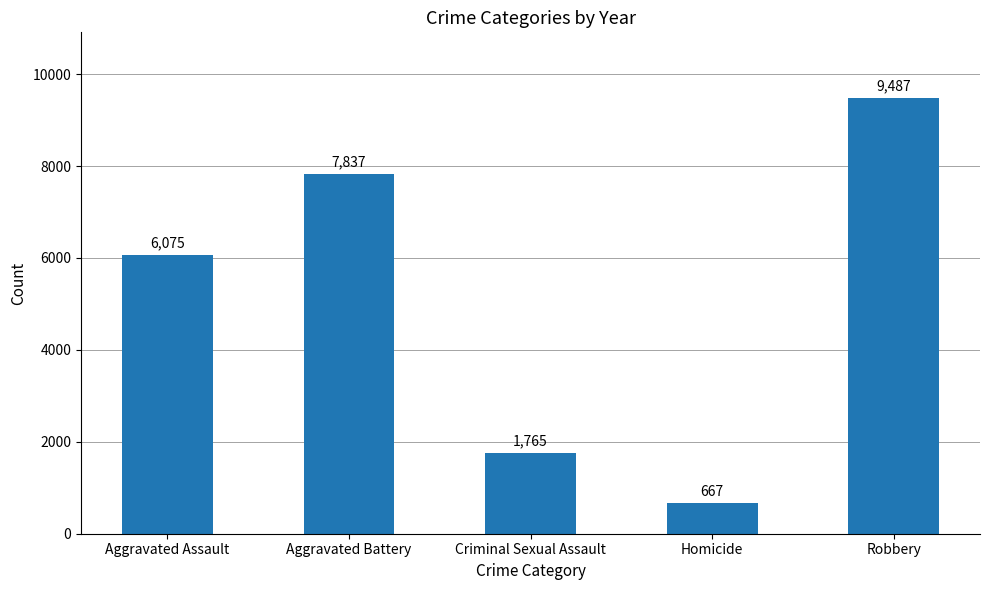

What is the minimum value shown in the chart?

667.4